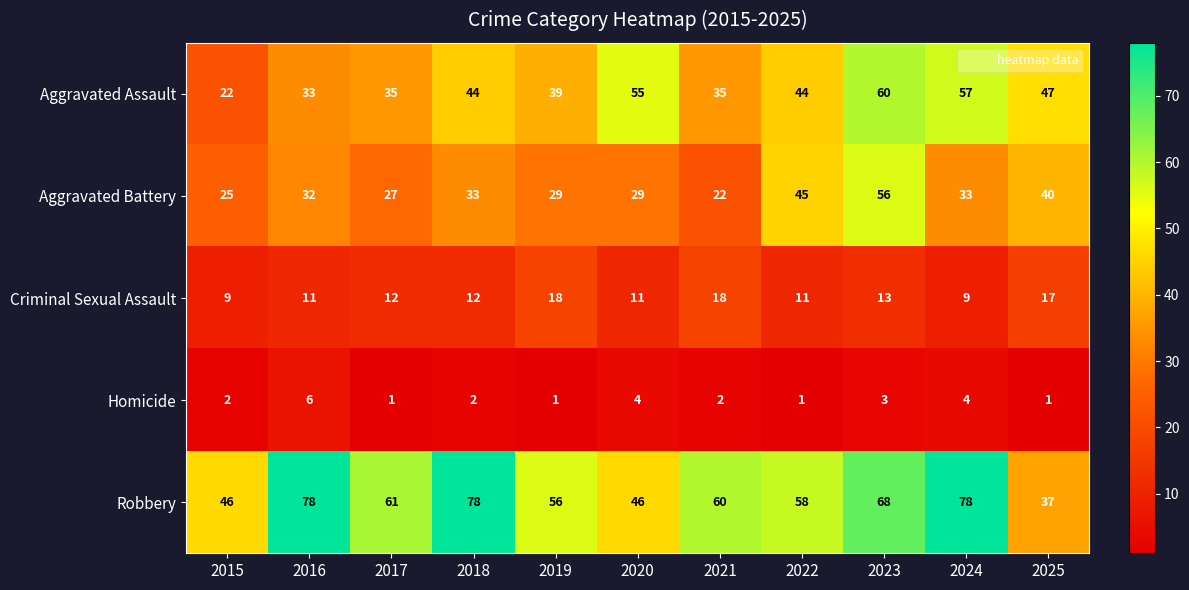

List the series in order of their peak value, highest first.

Robbery, Aggravated Assault, Aggravated Battery, Criminal Sexual Assault, Homicide